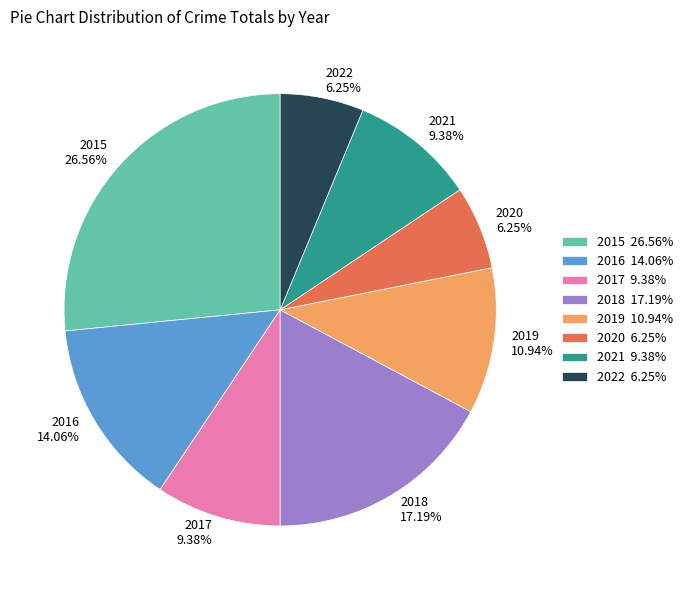

What percentage is NOT represented by 2016?

85.9%